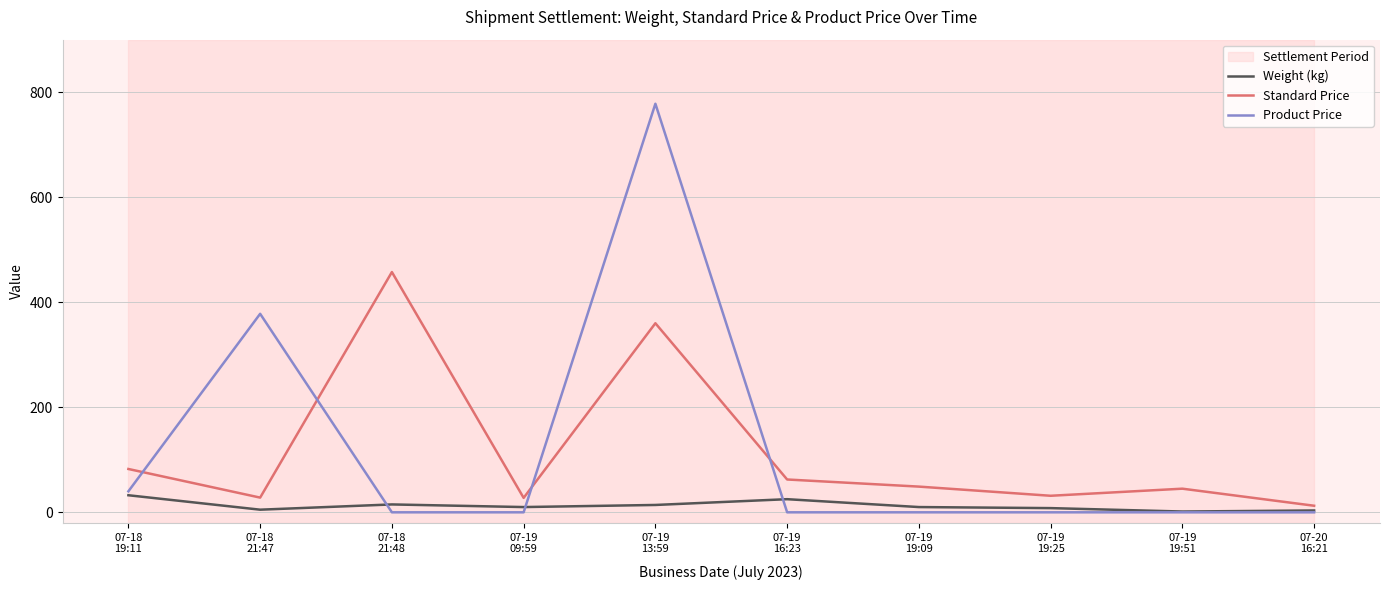

True or false: Weight (kg) and Standard Price cross at least once.

False